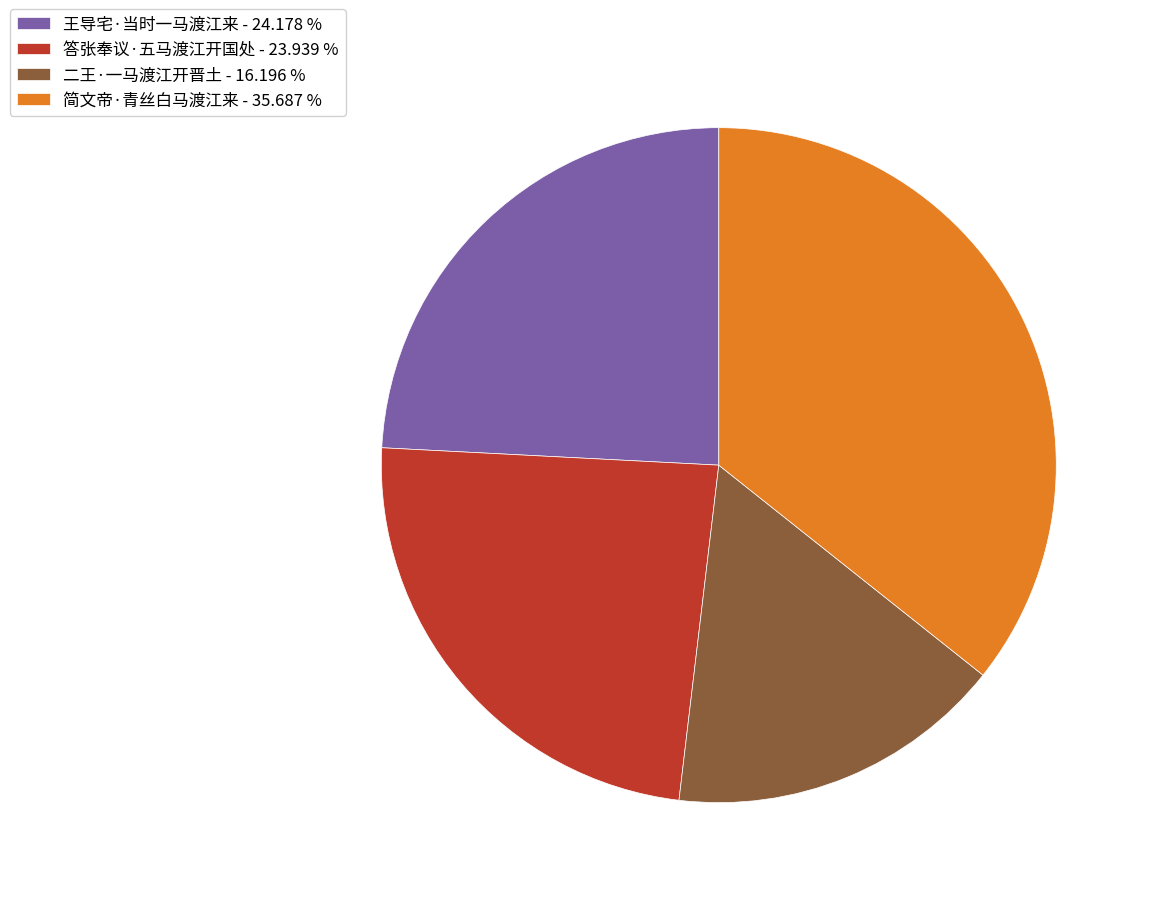

Is the sum of 答张奉议·五马渡江开国处 and 简文帝·青丝白马渡江来 greater than half?

Yes